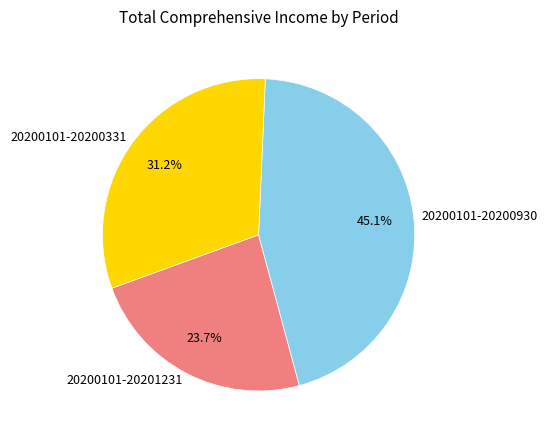

Rank the categories by value from highest to lowest.

20200101-20200930, 20200101-20200331, 20200101-20201231